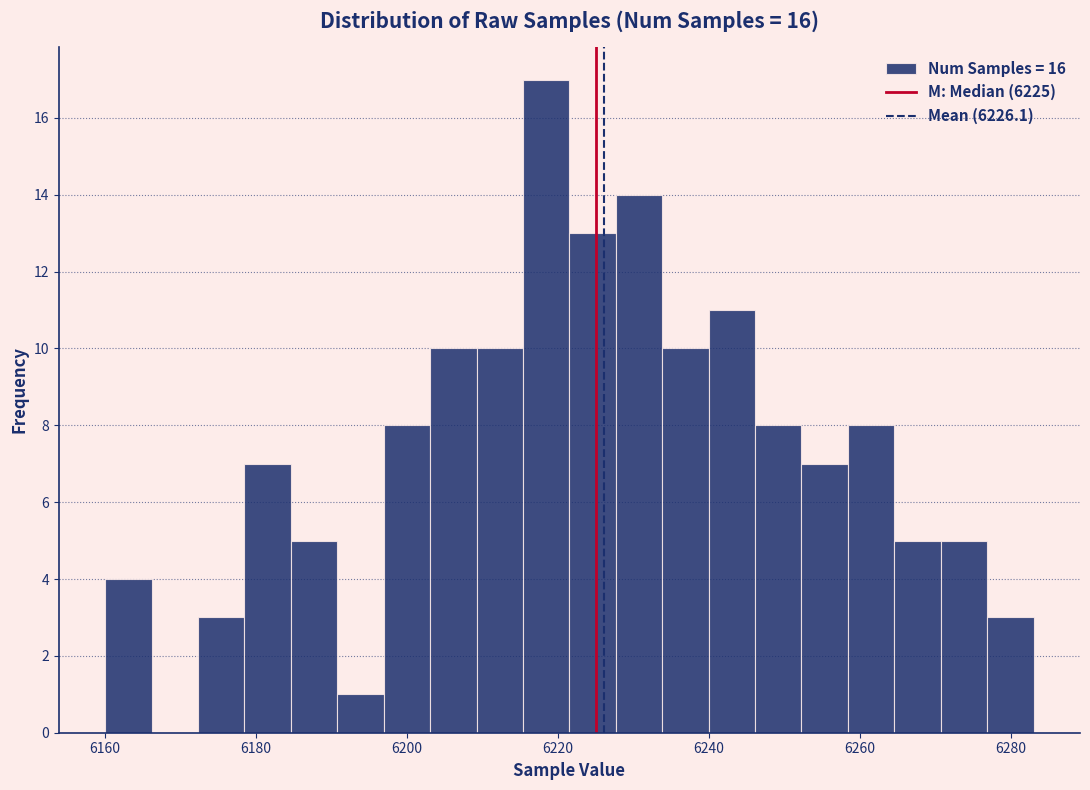

Read against the x-axis, roughly where is the centre of the tallest bar?

6218